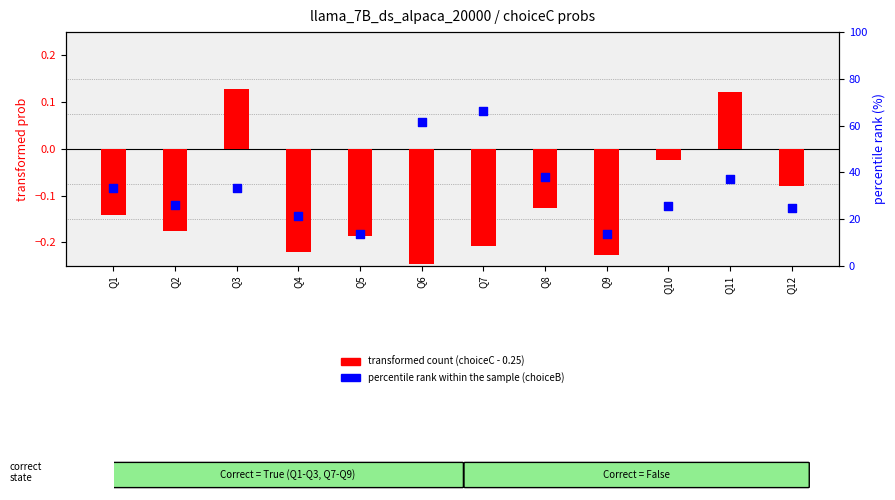

Which series has the largest total across all categories?

percentile rank within the sample